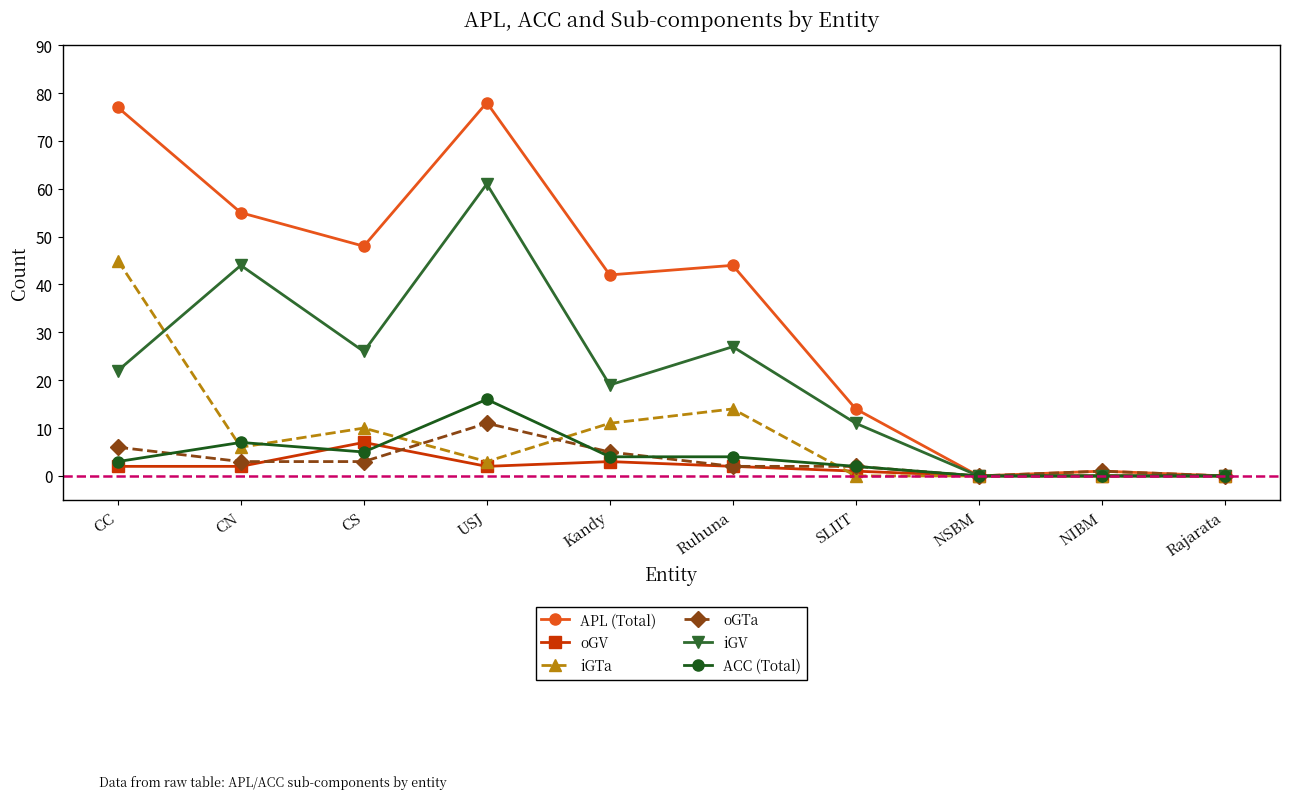

What is the sum of the oGV values at SLIIT and CS?

8